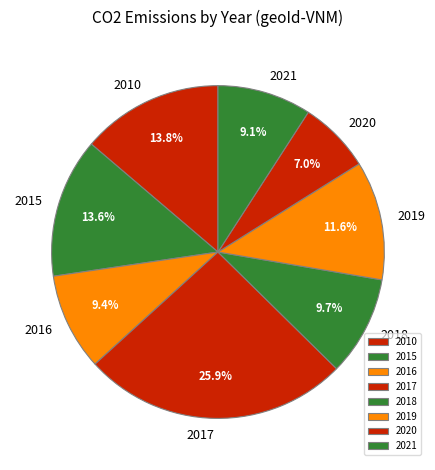

What is the largest slice in the pie chart?

2017